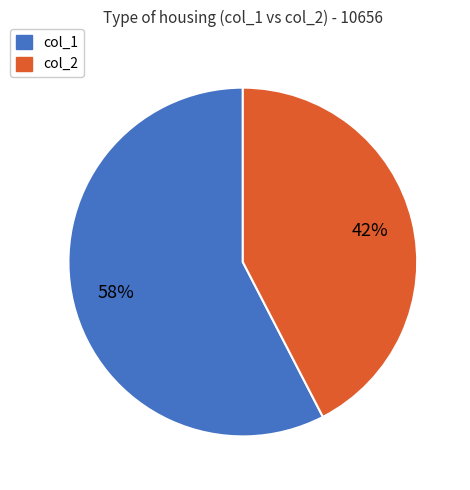

Rank the categories by value from highest to lowest.

col_1, col_2